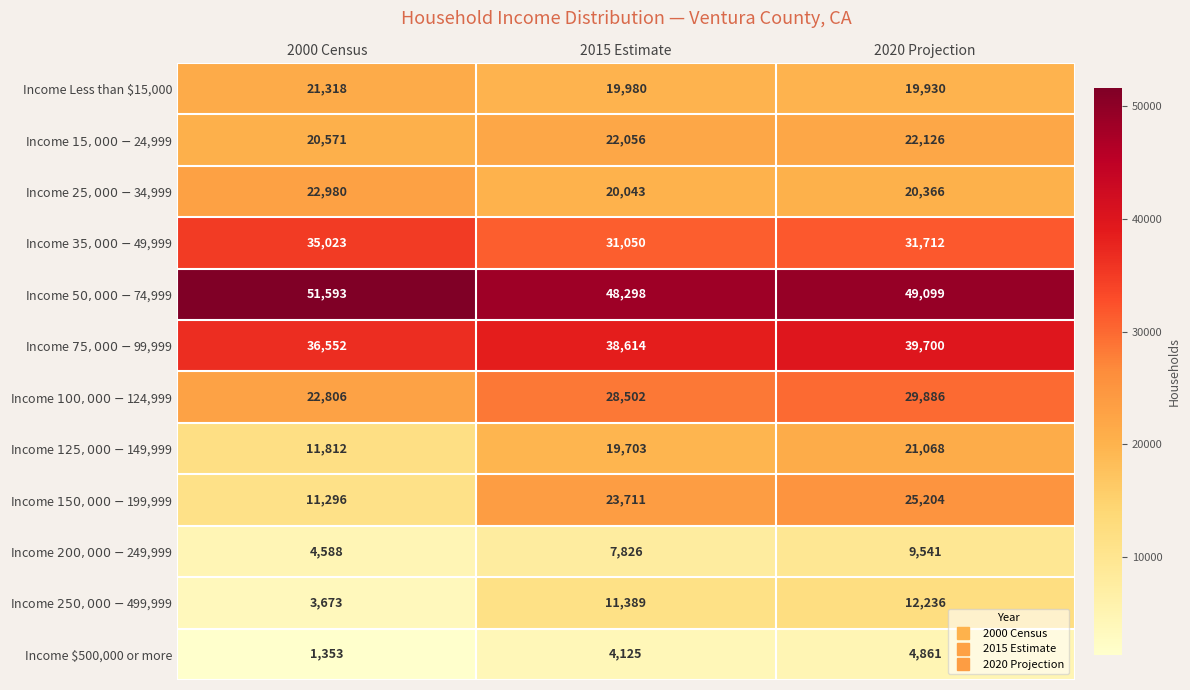

Which series changed the most between 2000 Census and 2015 Estimate?

Income $150,000 - $199,999